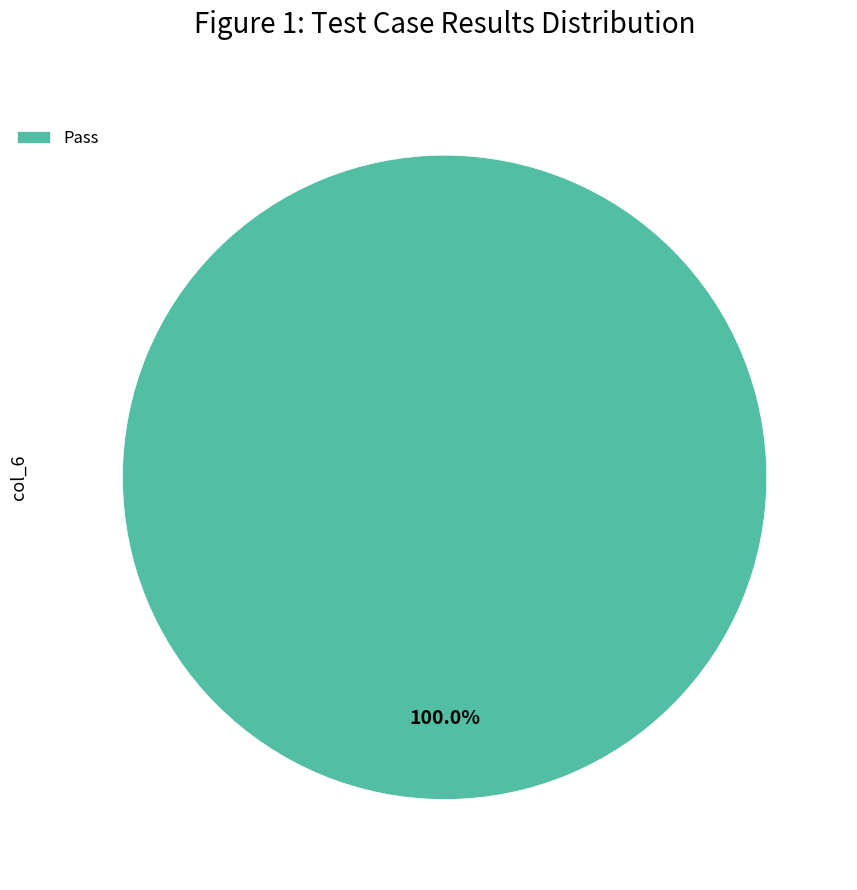

Count the number of slices in the pie.

1